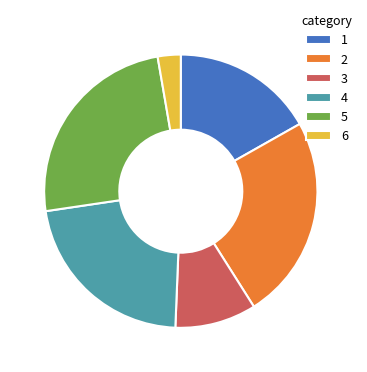

What is the ratio of the value at 4 to the value at 5?

0.9